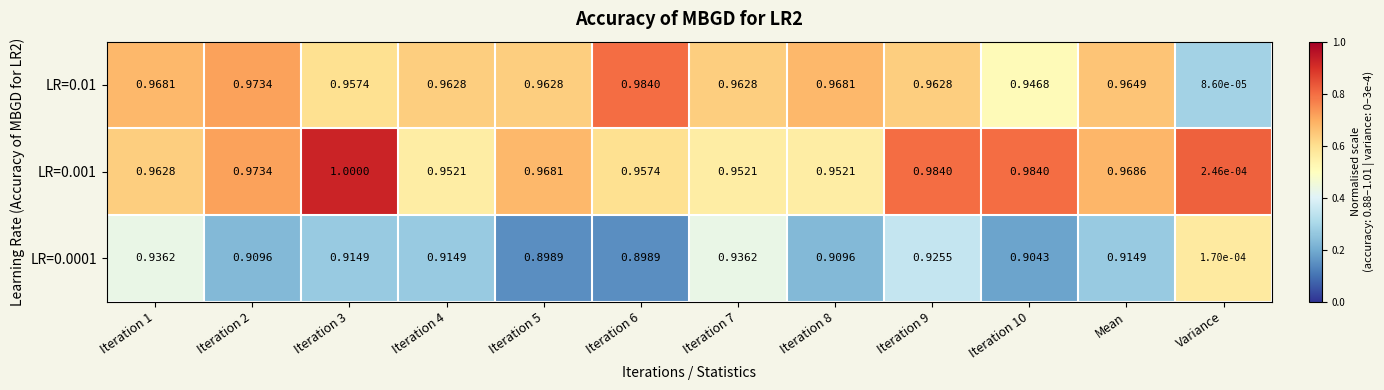

Which category has the lowest value in the LR=0.001 series?

Variance